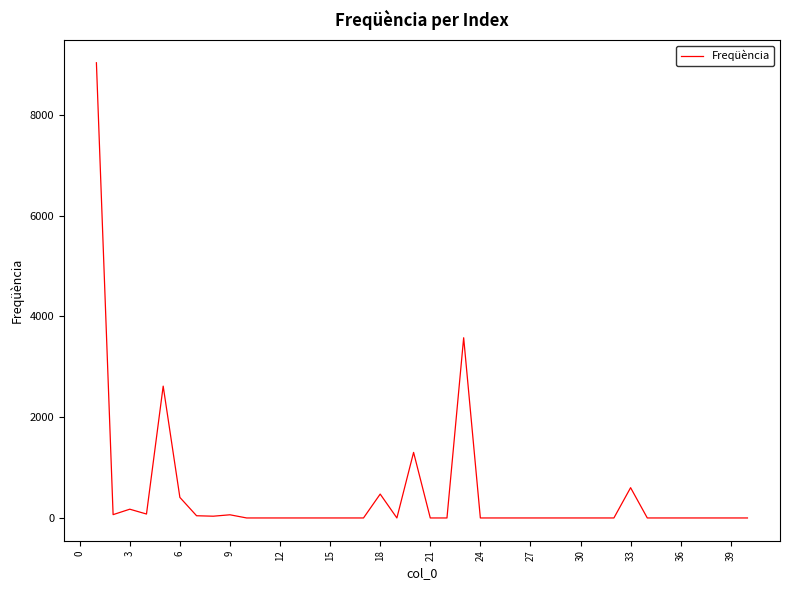

What is the difference between the maximum and minimum values?

9033